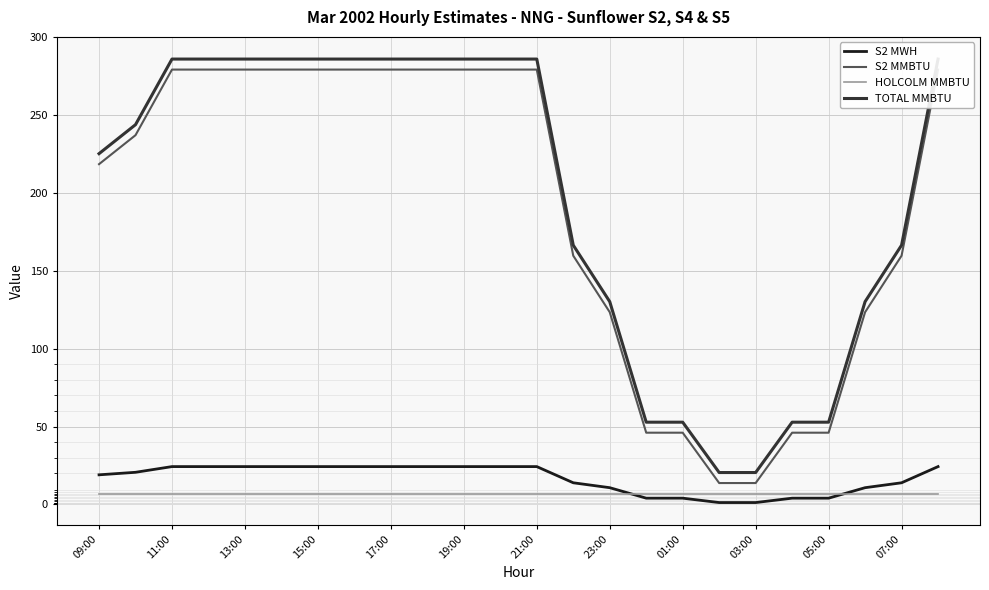

The value of HOLCOLM MMBTU at 01:00 is 6.8. True or false?

True